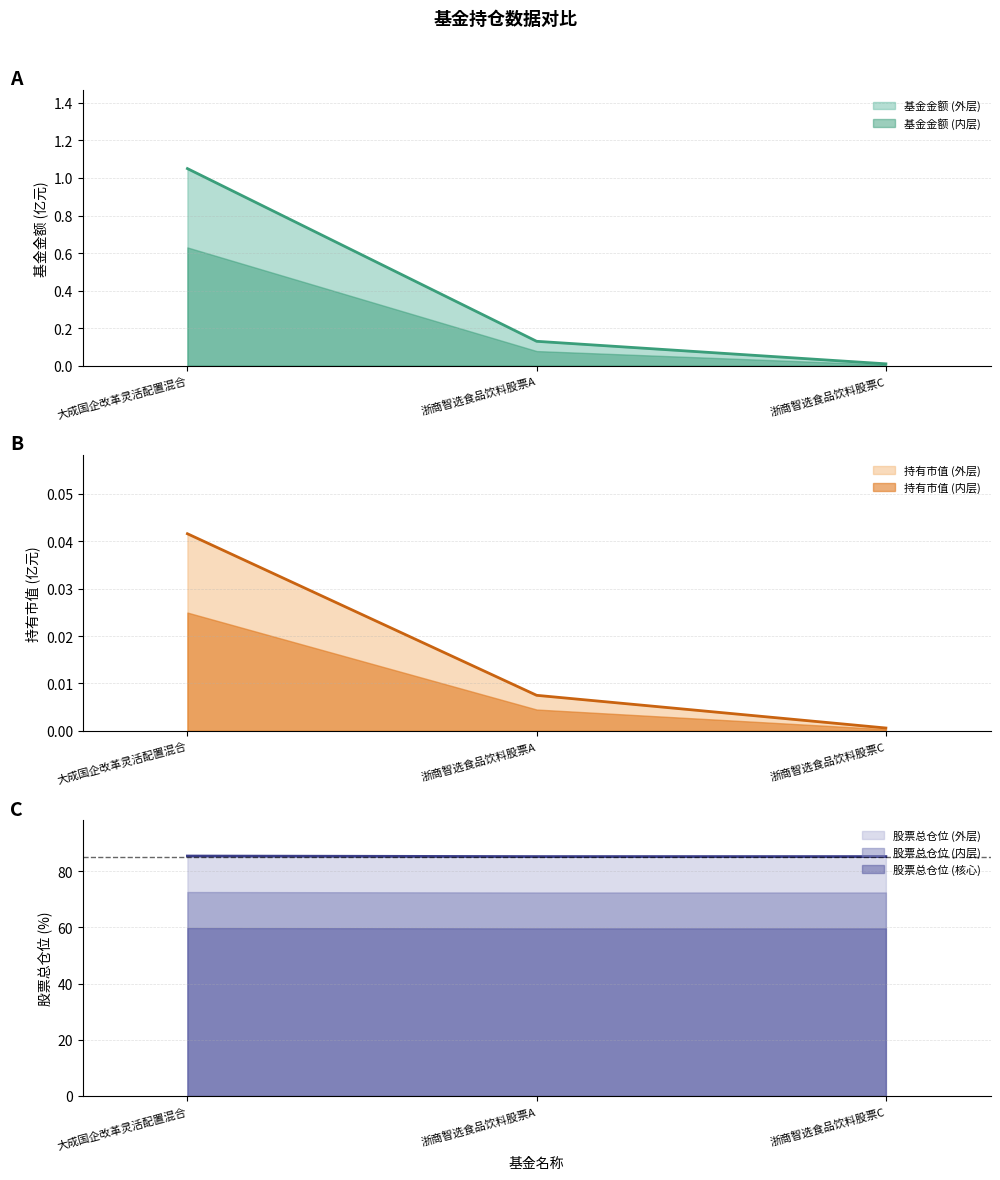

What are all the series names shown in the legend?

基金金额, 持有市值(亿元), 股票总仓位